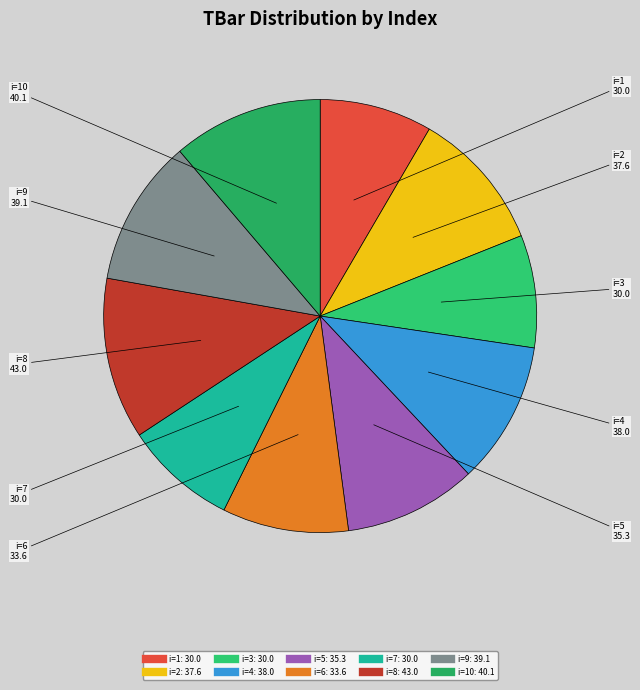

Rank the categories by value from lowest to highest.

1, 3, 7, 6, 5, 2, 4, 9, 10, 8